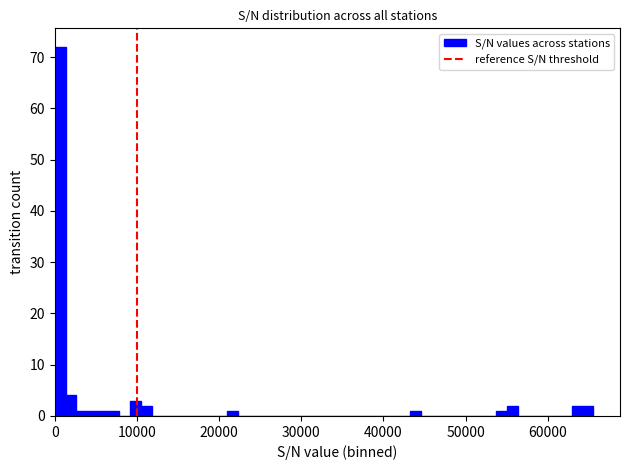

Around what value on the x-axis is the tallest bar? Give the approximate position of its centre, as read against the axis.

1000